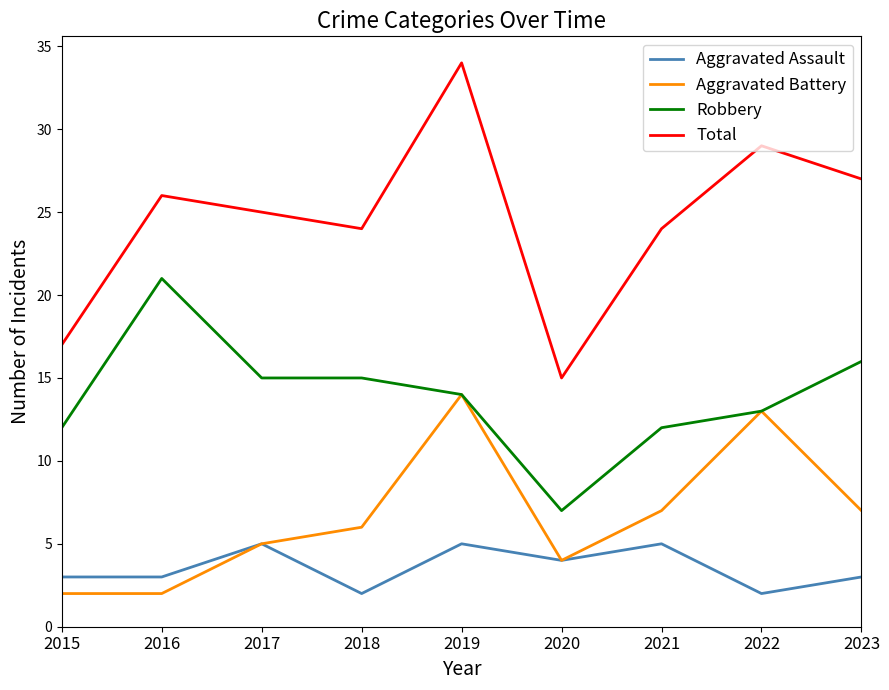

Reading left to right, what are all the values shown in this chart?

Aggravated Assault: 3	3	5	2	5	4	5	2	3
Aggravated Battery: 2	2	5	6	14	4	7	13	7
Robbery: 12	21	15	15	14	7	12	13	16
Total: 17	26	25	24	34	15	24	29	27